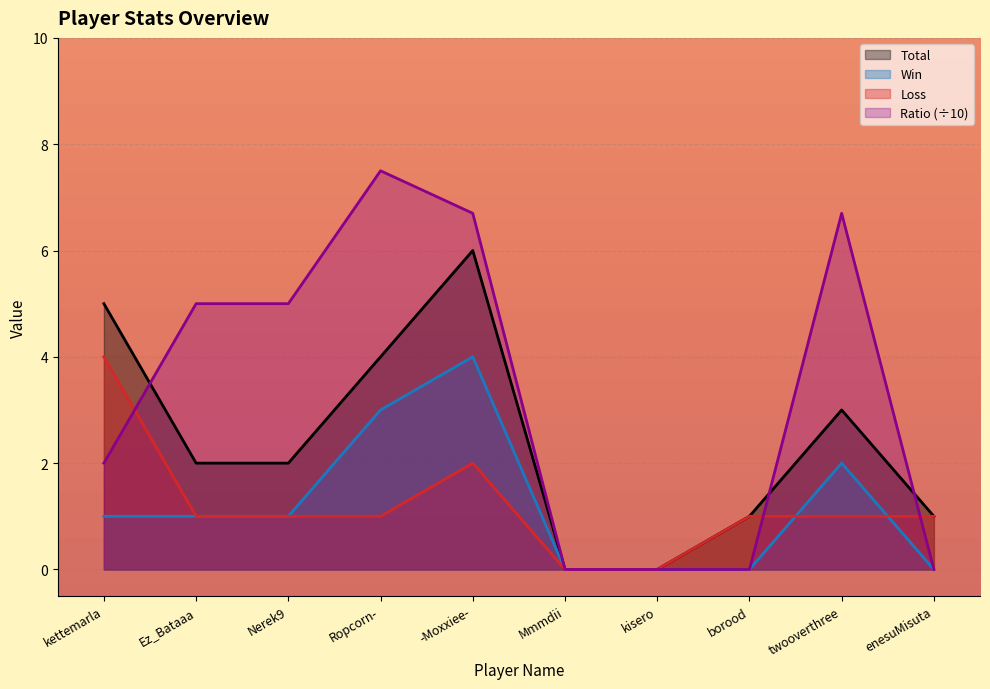

What is the label of the 1st point from the right?

enesuMisuta